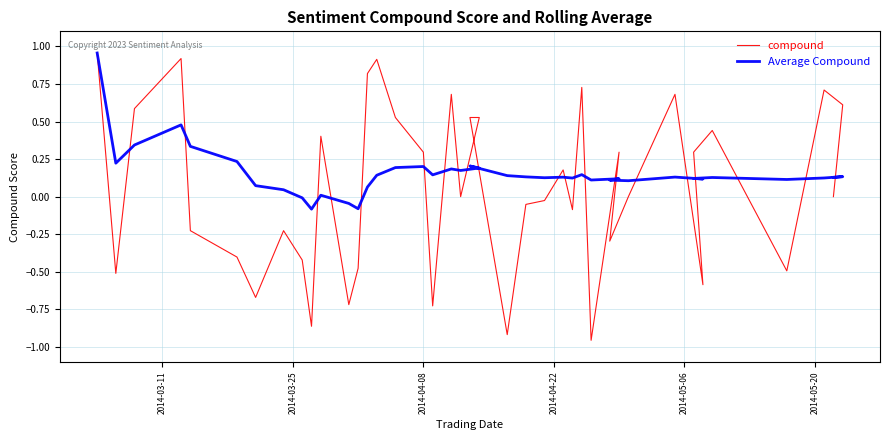

Is the value of Average Compound at 27 greater than the value of compound at 13?

No